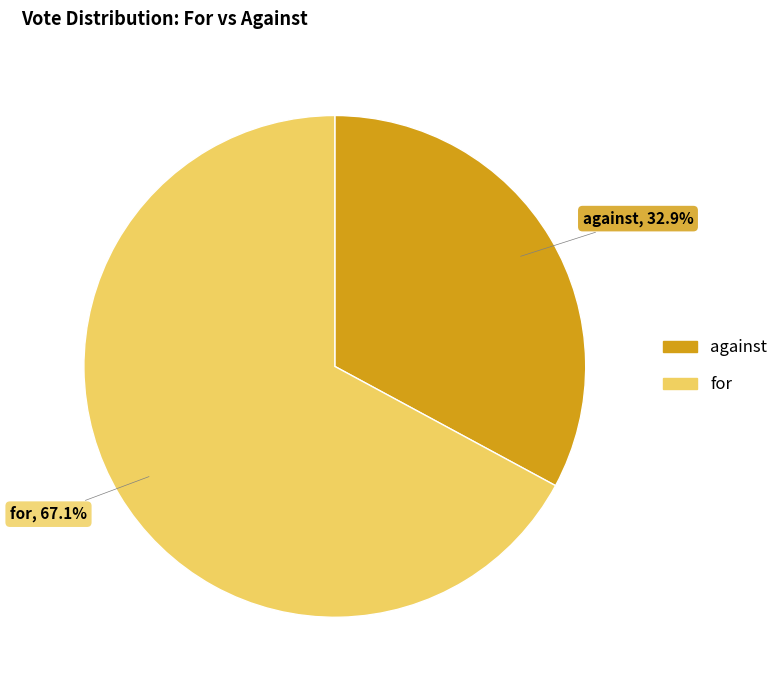

How many slices are in this pie chart?

2